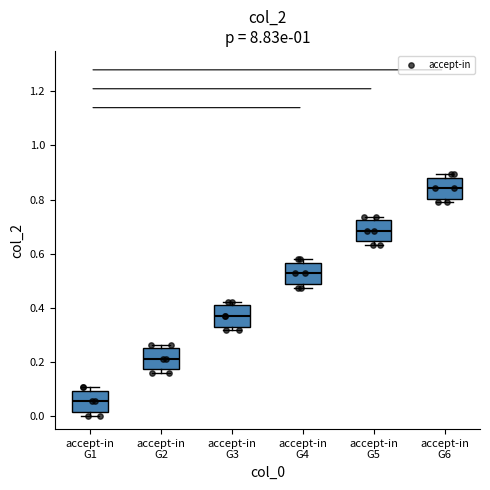

Where is the lower edge of the box for accept-in G1 on the y-axis? The values are not printed on the chart, so give them approximately, as read against the axis.

0.02